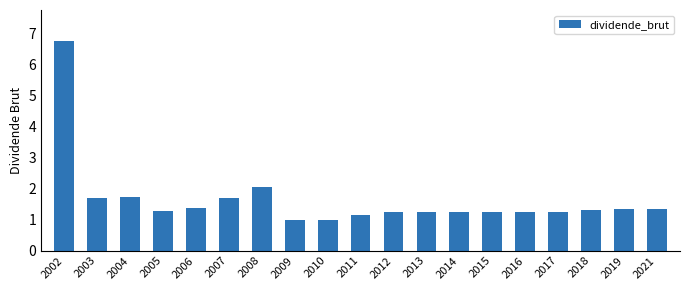

What is the value of the 12th bar from the left?

1.2